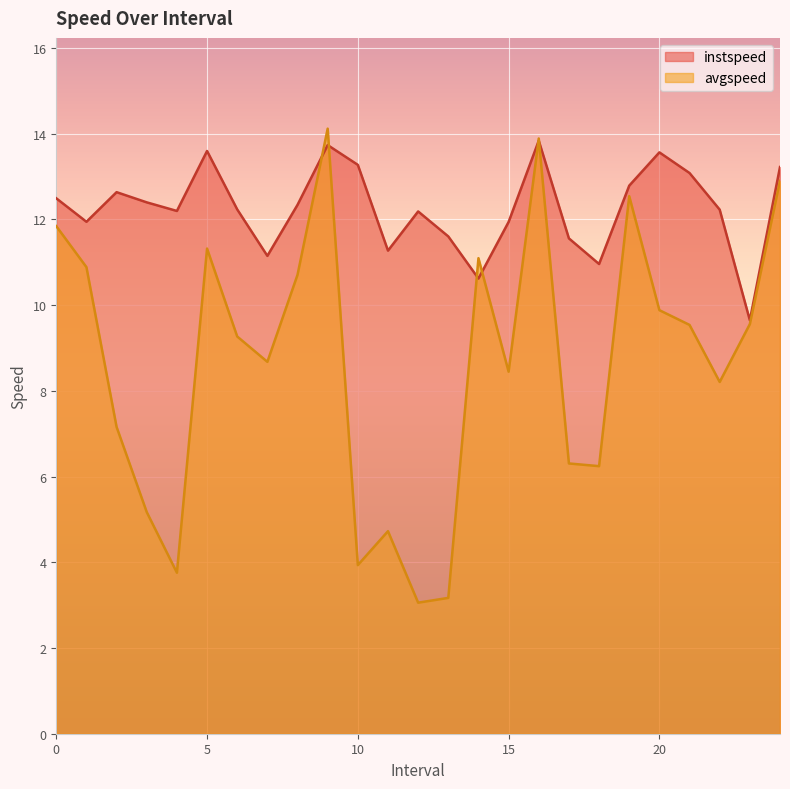

What is the label of the 25th point from the left?

24.0